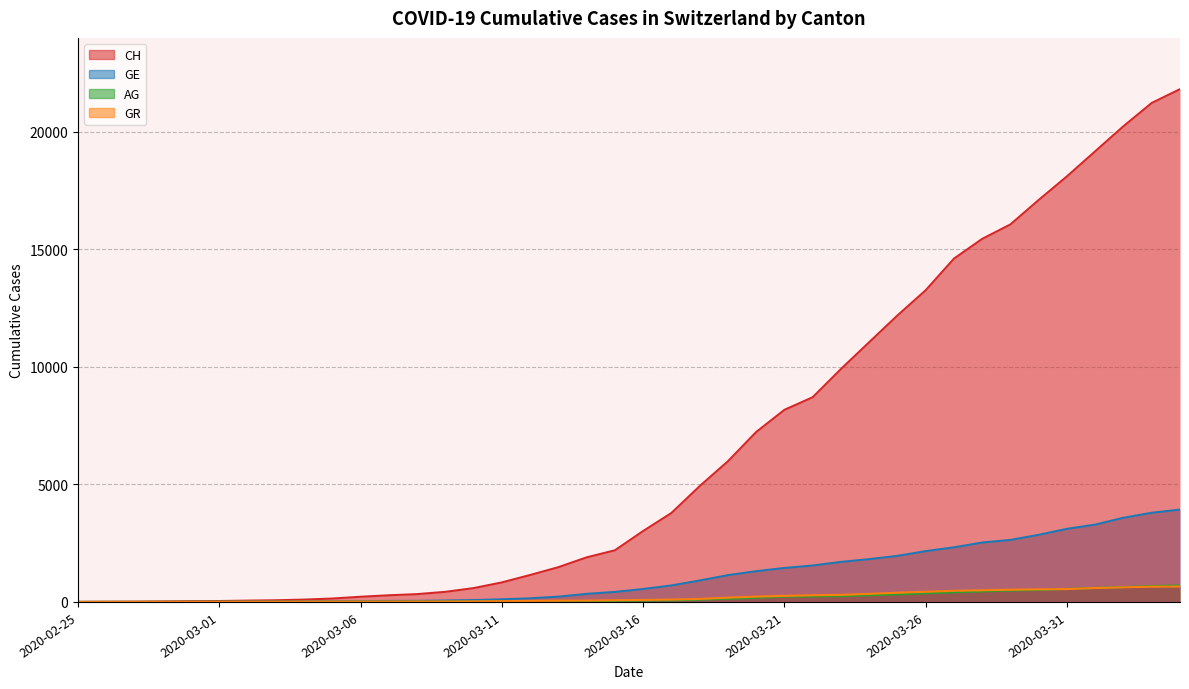

Between 2020-03-29 and 2020-03-30, which series saw the biggest shift?

CH